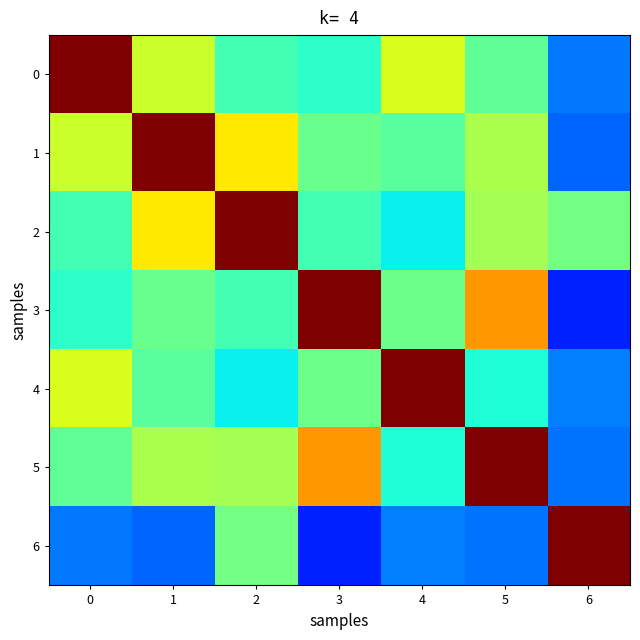

How many data points does each series have?

7